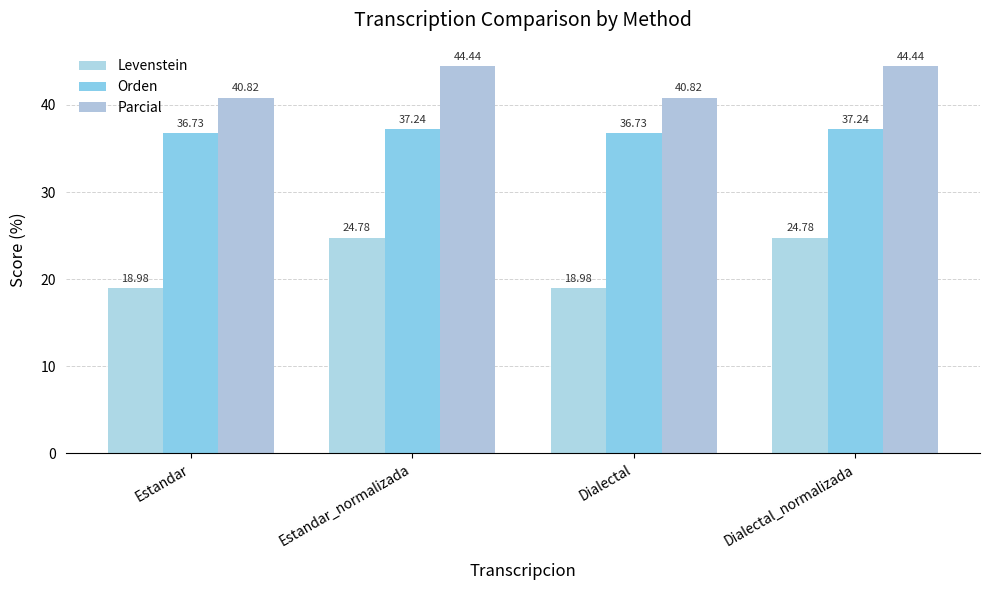

What is the sum of all Parcial values?

170.5